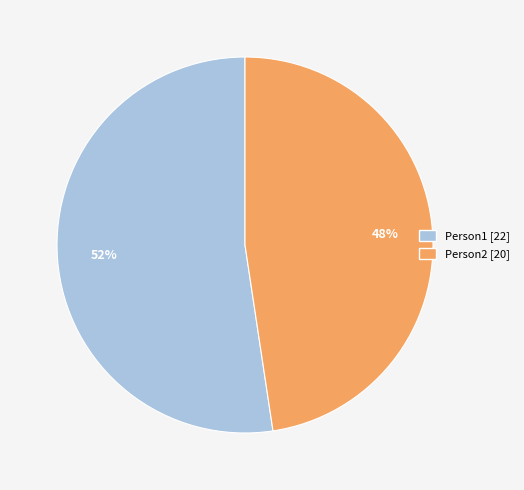

Do Person1 and Person2 together represent more than half of the pie?

Yes